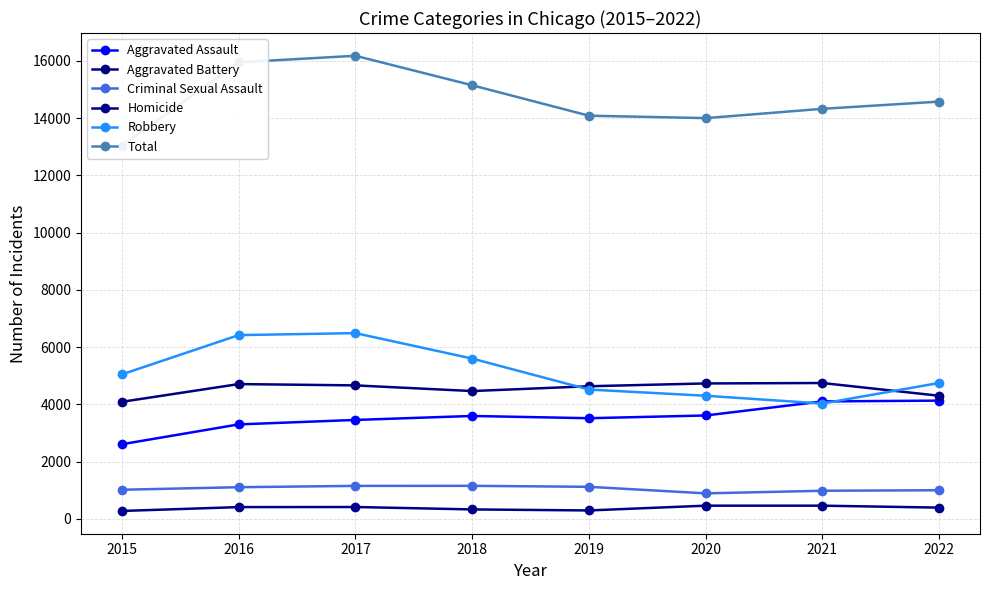

Rank the series by their maximum value, from lowest to highest.

Homicide, Criminal Sexual Assault, Aggravated Assault, Aggravated Battery, Robbery, Total